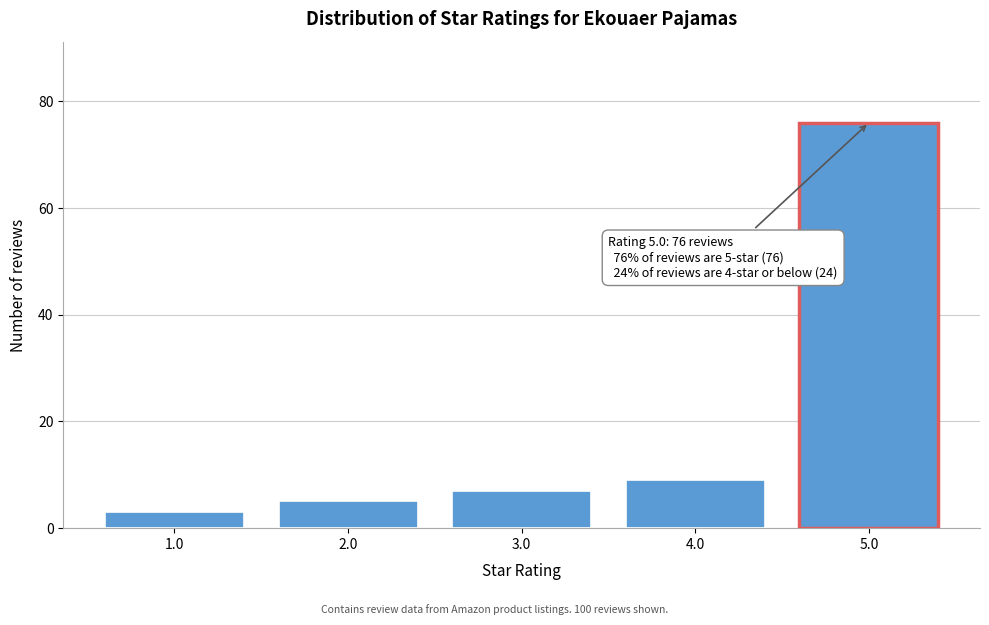

Which range on the x-axis has the tallest bar?

4.5 to 5.5